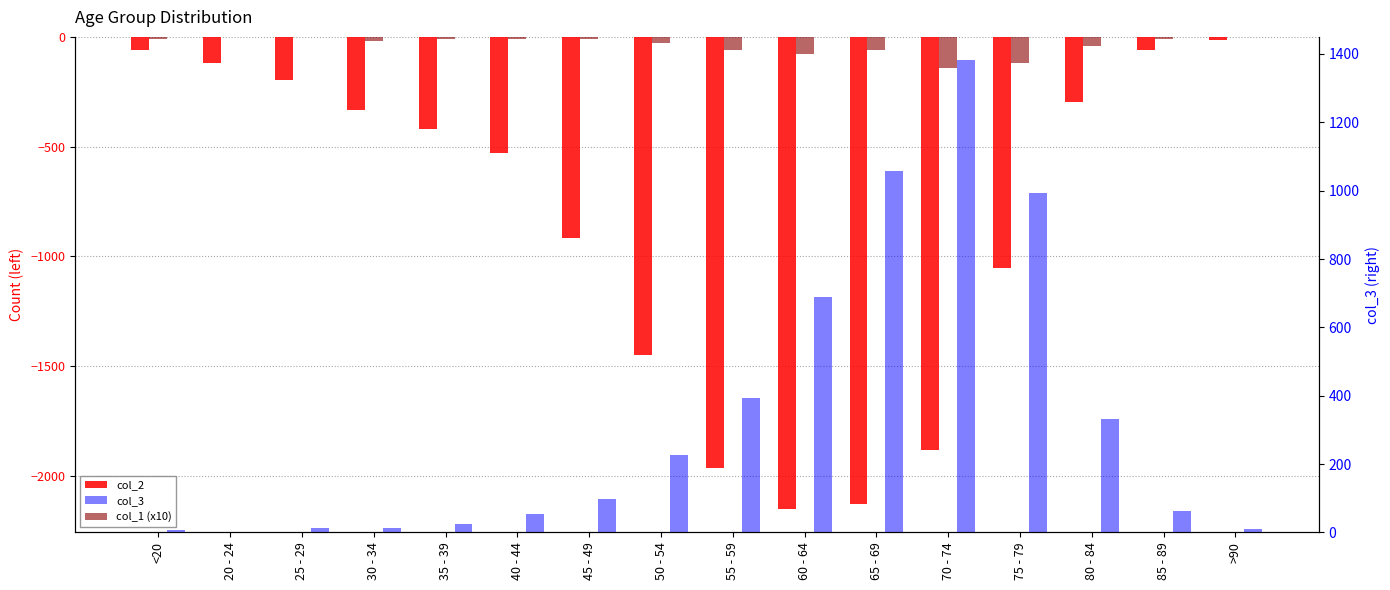

Is it true that col_2 equals -33 at 85 - 89?

False